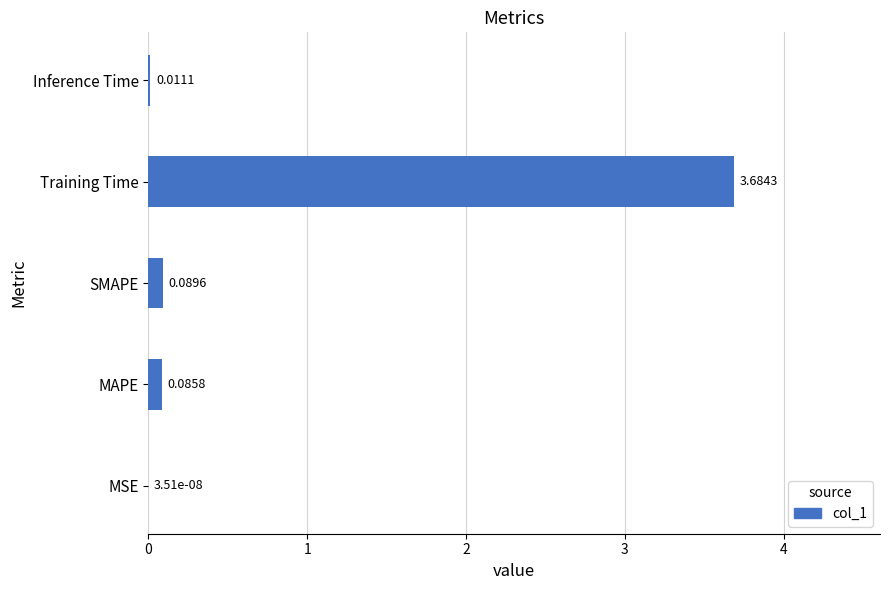

At which label is the value closest to 1?

SMAPE